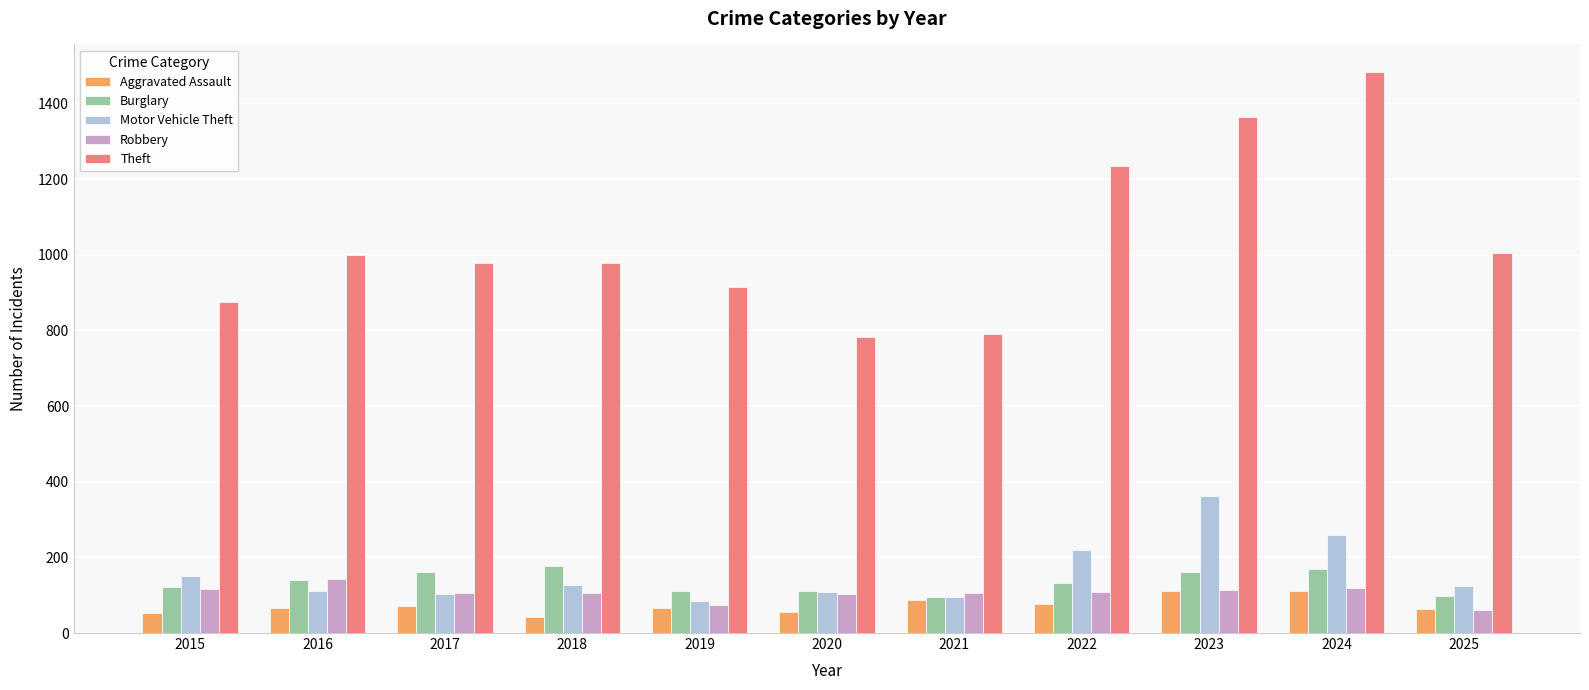

What is the spread (max minus min) of values at 2015?

820